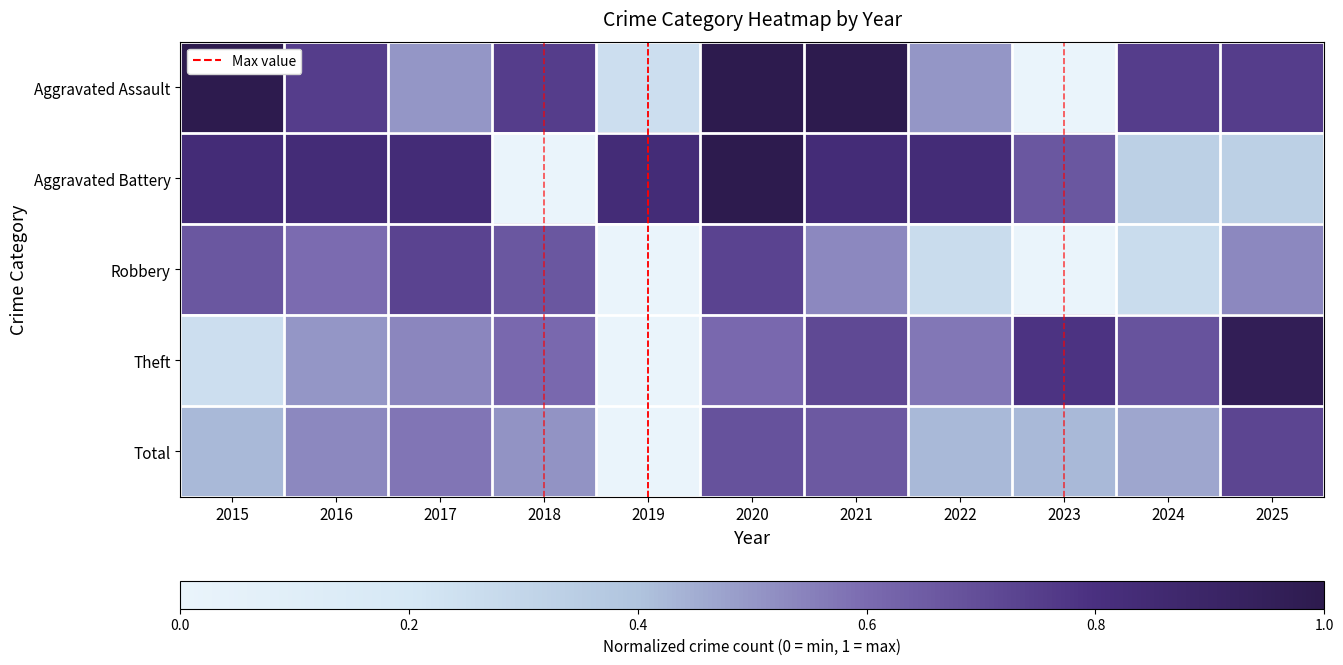

At which category is the sum across all series the highest?

2020